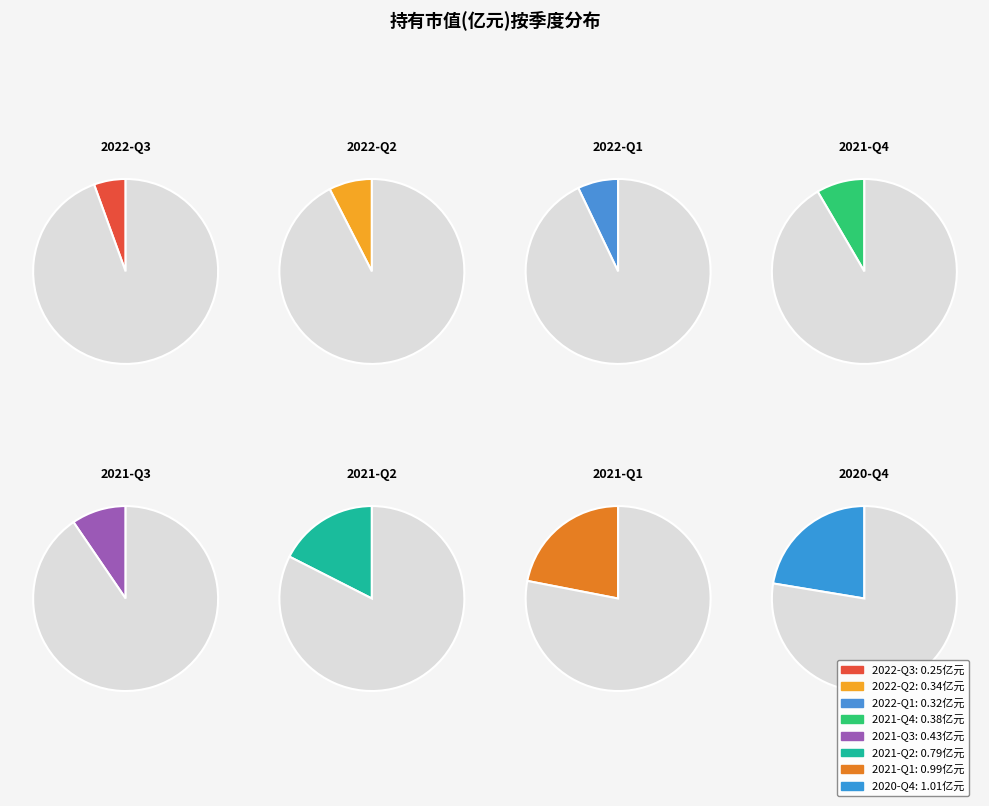

To the nearest percent, what is the average slice percentage?

12%